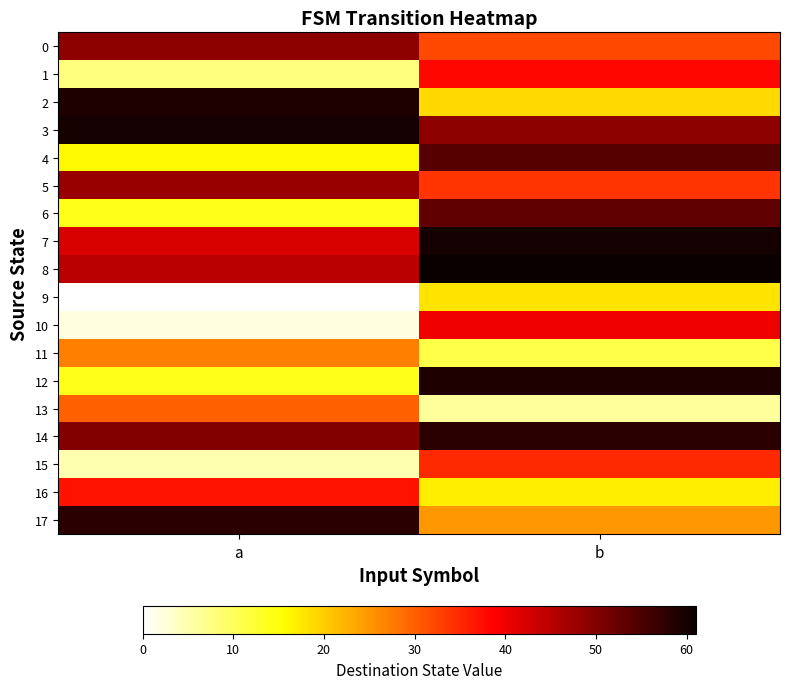

What is the total value across all series at a?

564